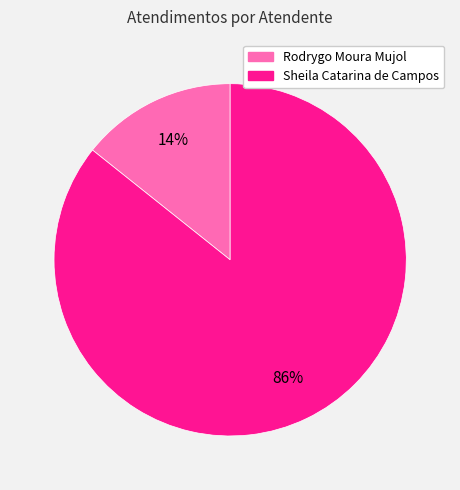

Is the sum of Rodrygo Moura Mujol and Sheila Catarina de Campos greater than half?

Yes